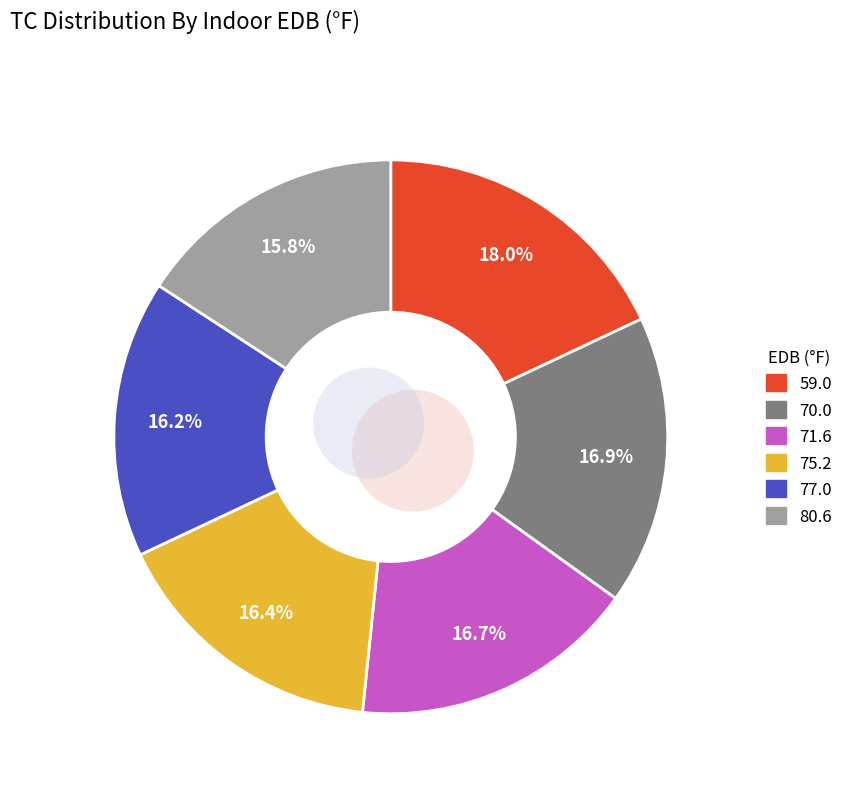

True or false: 71.6 accounts for 6% of the total.

False